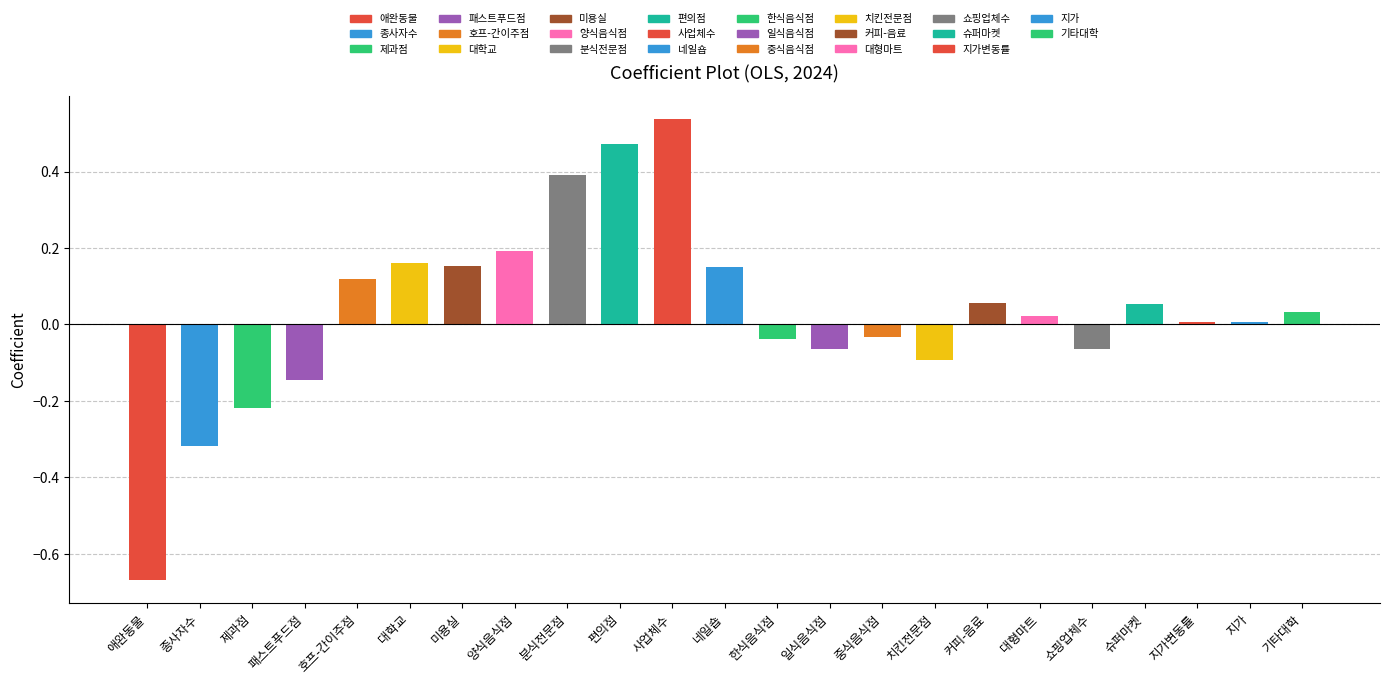

What position from the left is 편의점?

10